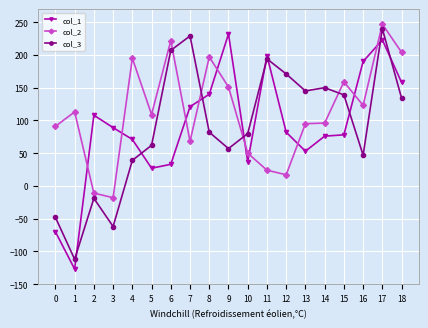

How many data points in col_1 are less than 82?

9